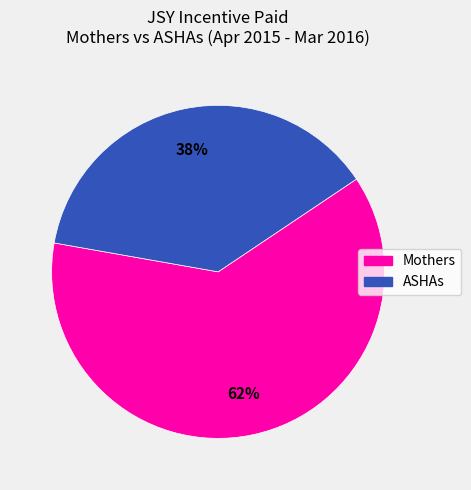

How many segments does this pie chart have?

2